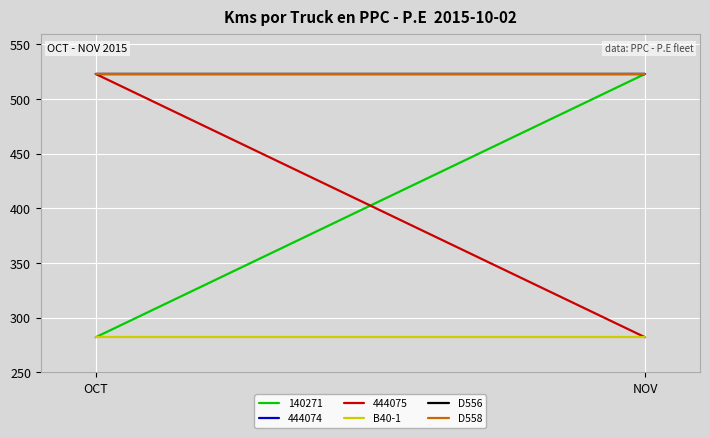

What is the label of the 2nd point from the left?

NOV